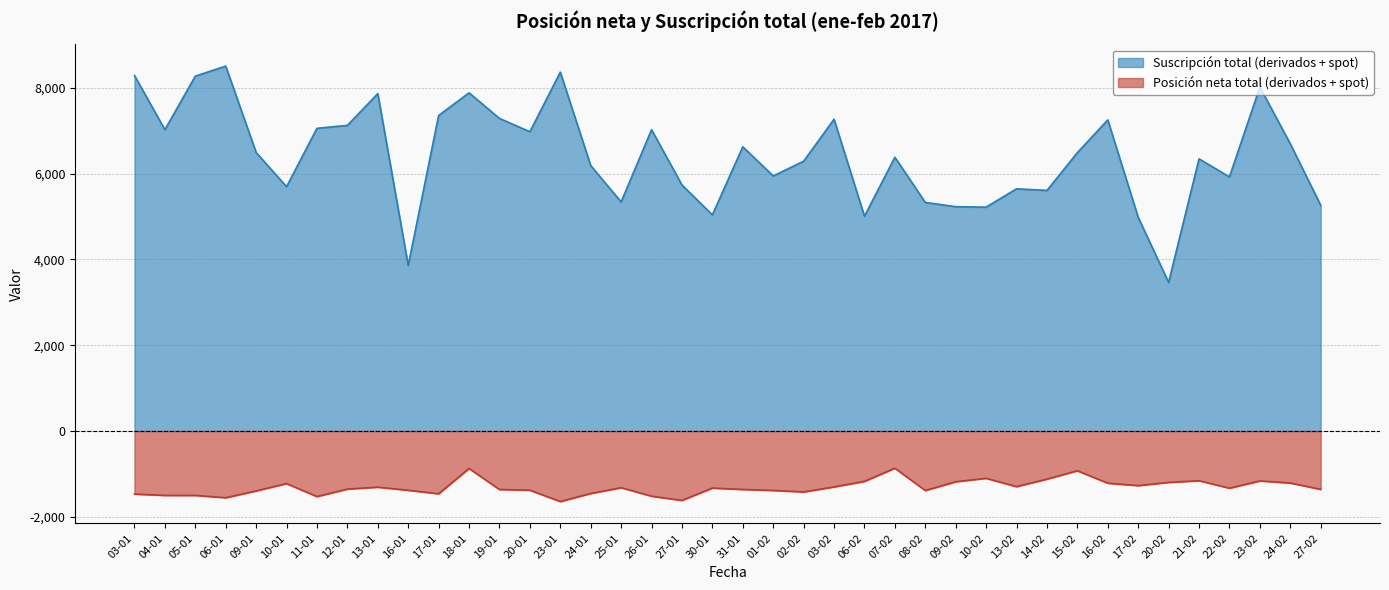

True or false: Suscripción total (derivados + spot) and Posición neta total (derivados + spot) intersect in this chart.

False